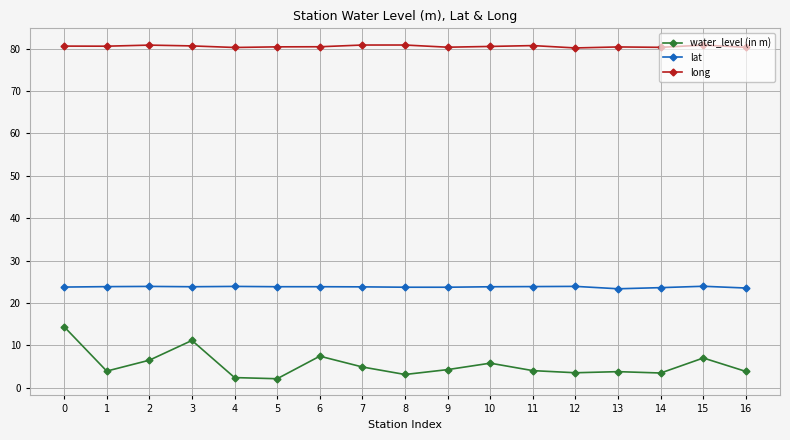

True or false: lat and long intersect in this chart.

False